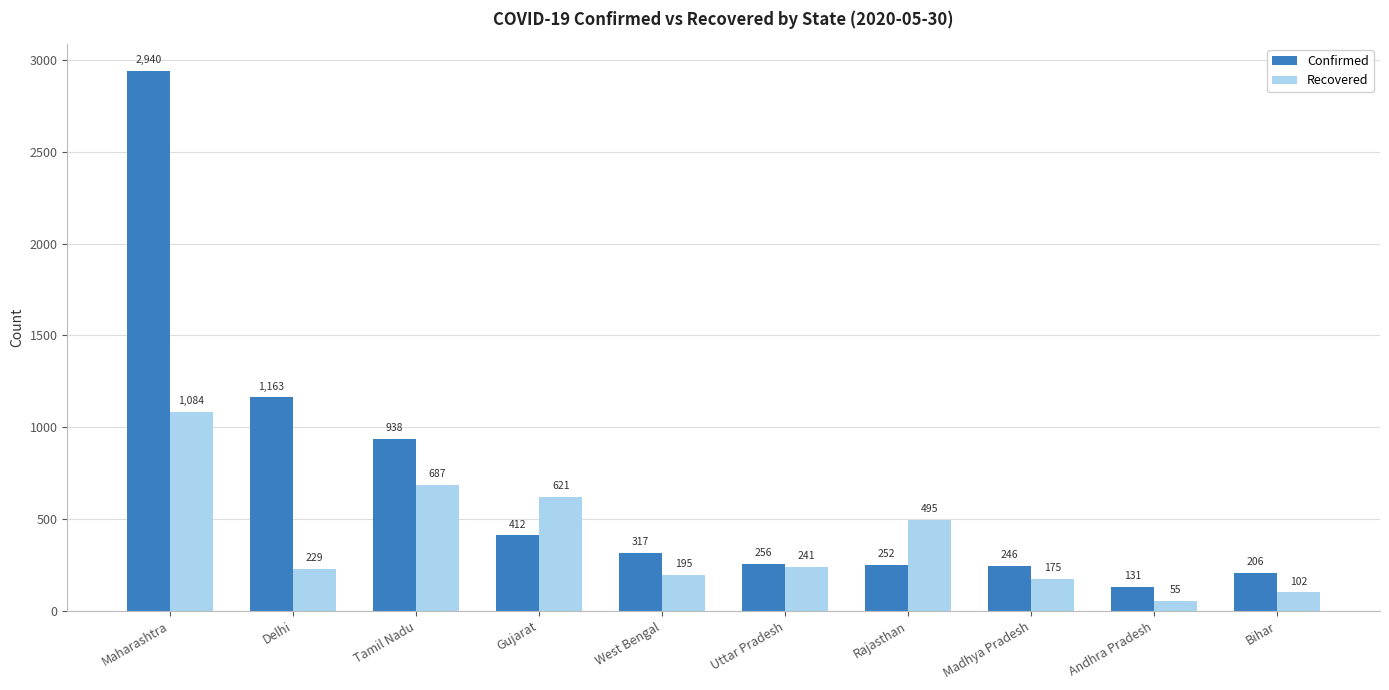

Are the bars grouped side by side (vs. stacked)?

Yes